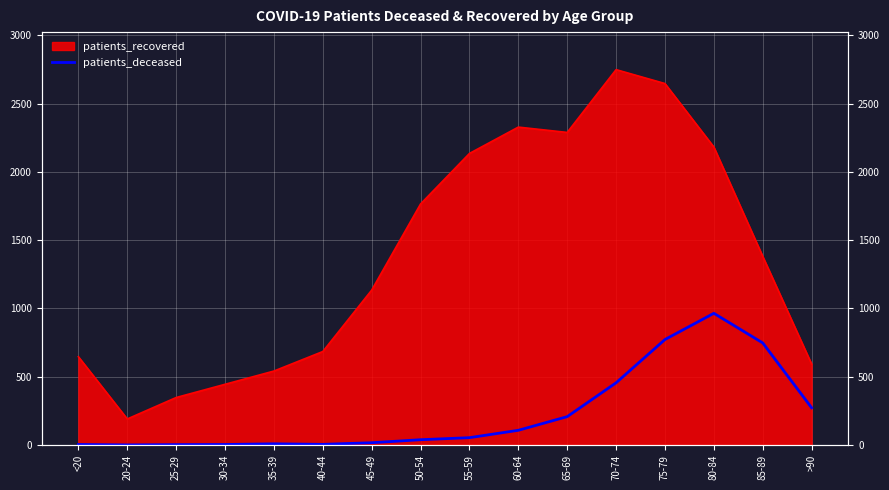

Reading left to right, list all the values displayed in this chart.

<20=3	20-24=0	25-29=2	30-34=3	35-39=8	40-44=4	45-49=16	50-54=38	55-59=53	60-64=107	65-69=207	70-74=455	75-79=772	80-84=964	85-89=747	>90=272